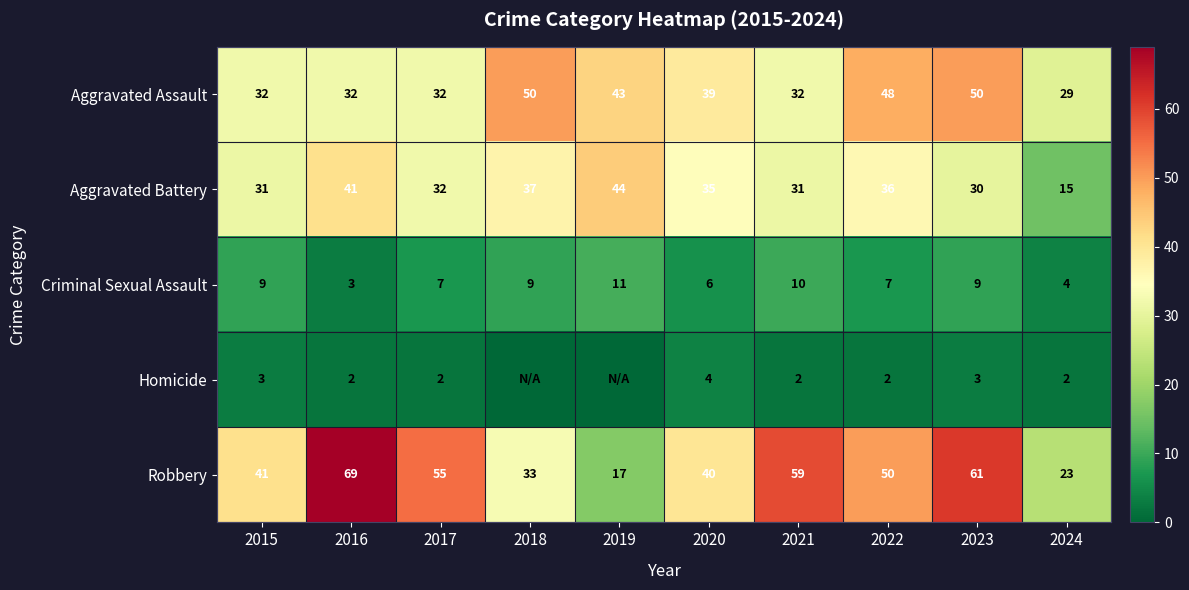

Is the value of Robbery at 2022 greater than the value of Aggravated Assault at 2021?

Yes